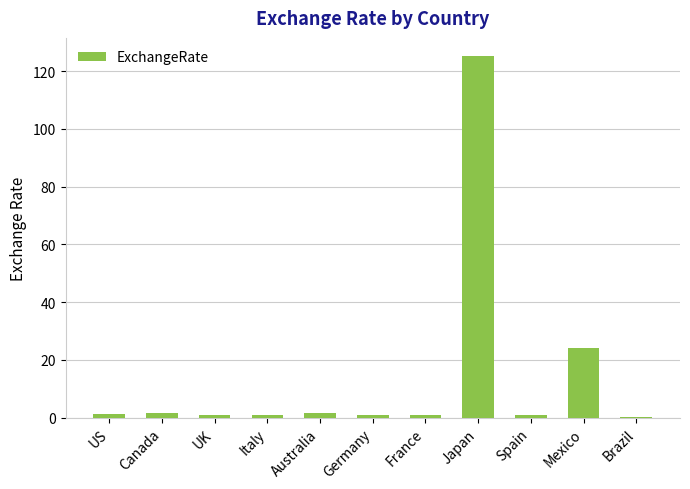

At which label is the value closest to 62?

Mexico